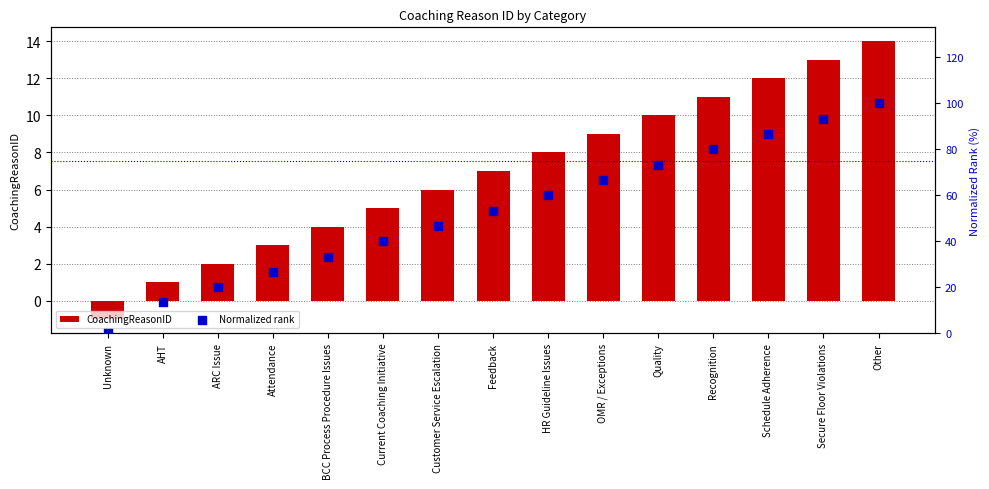

Which series reaches the maximum Y coordinate?

Normalized rank